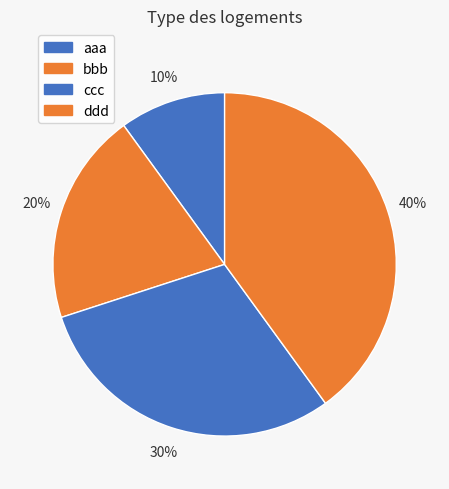

Rank the categories by value from lowest to highest.

aaa, bbb, ccc, ddd